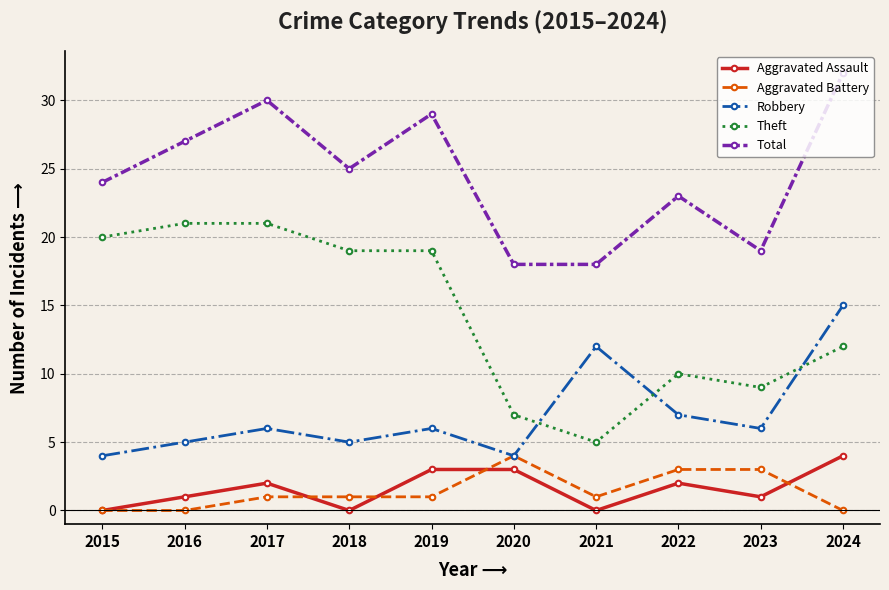

How many categories are shown in the chart?

10